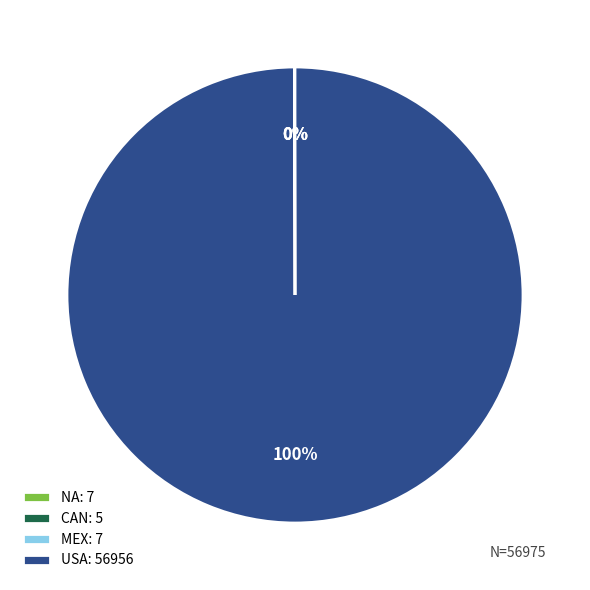

Which slice is the largest?

USA